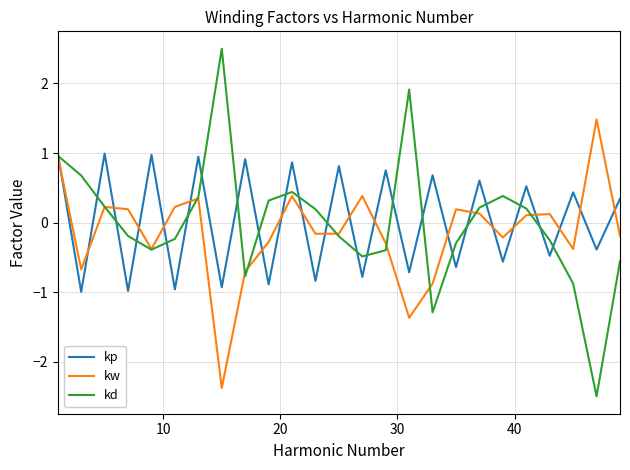

List the series in order of their peak value, lowest first.

kp, kw, kd